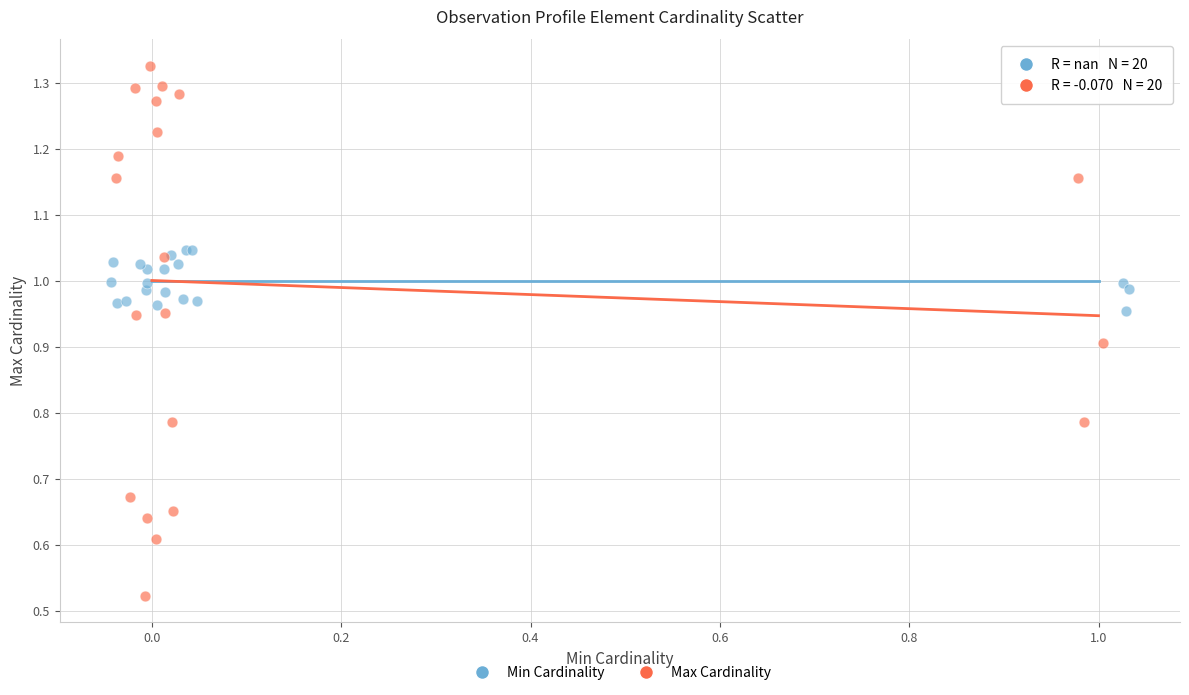

Which series contains the lowest Y value?

Max Cardinality